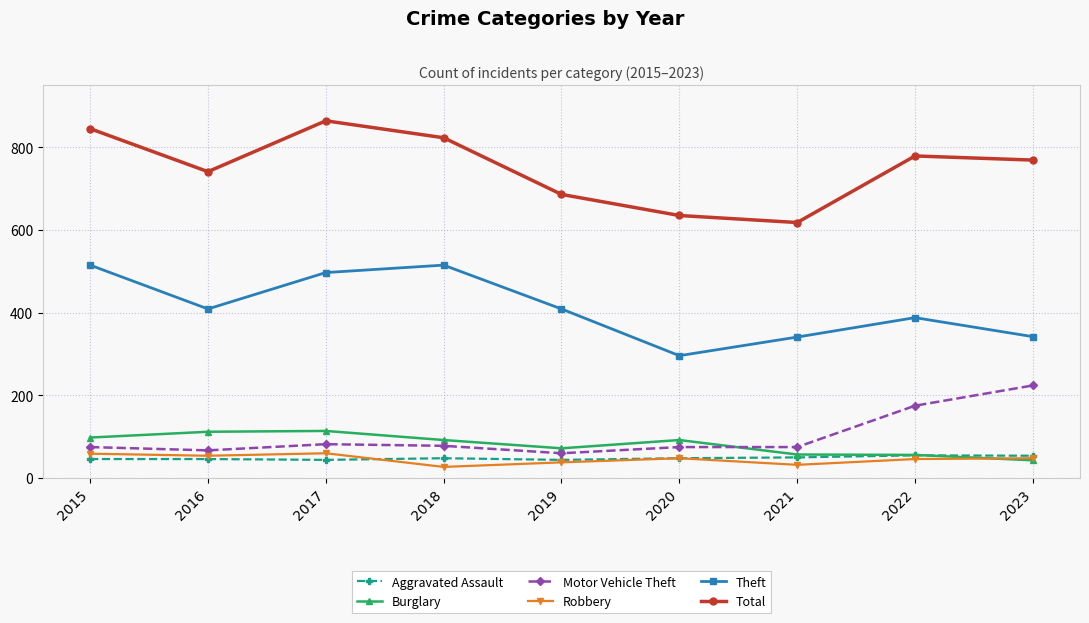

True or false: Aggravated Assault and Total intersect in this chart.

False